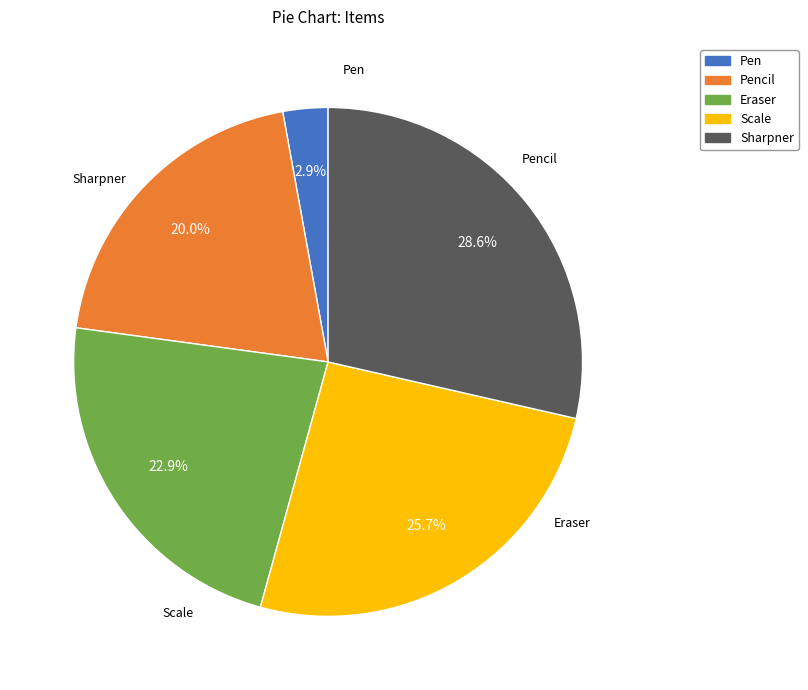

Is there any slice that represents more than half of the pie?

No